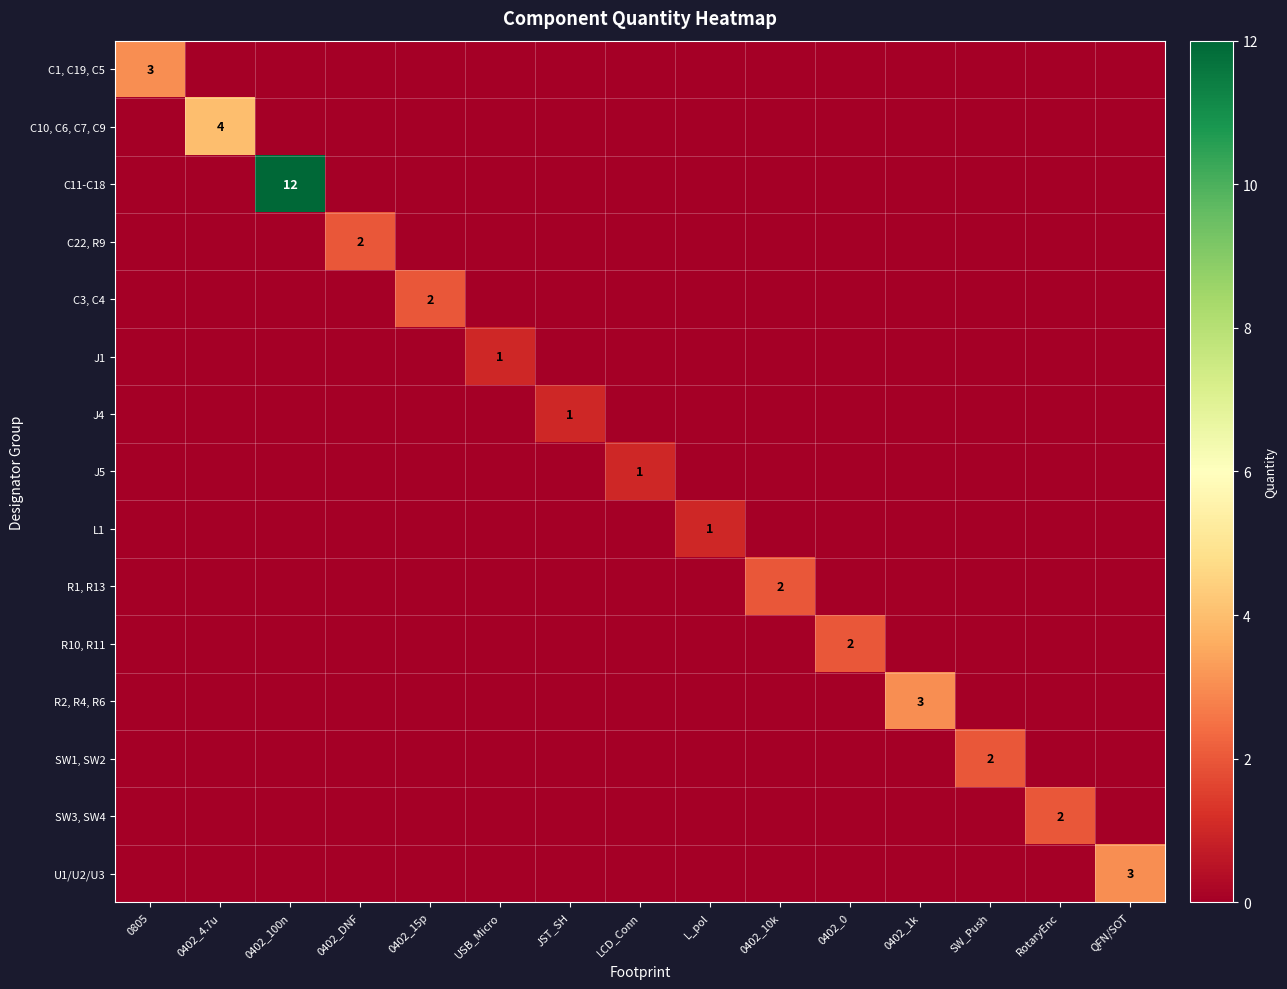

At which category does the chart reach its minimum across all series?

0402_4.7u